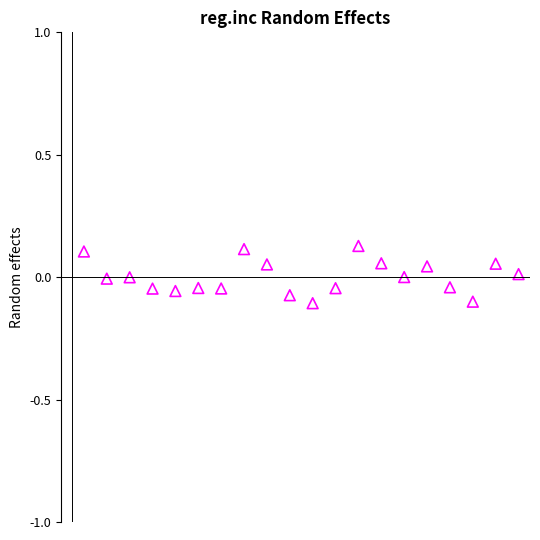

What is the range of X values (max minus min)?

19.0